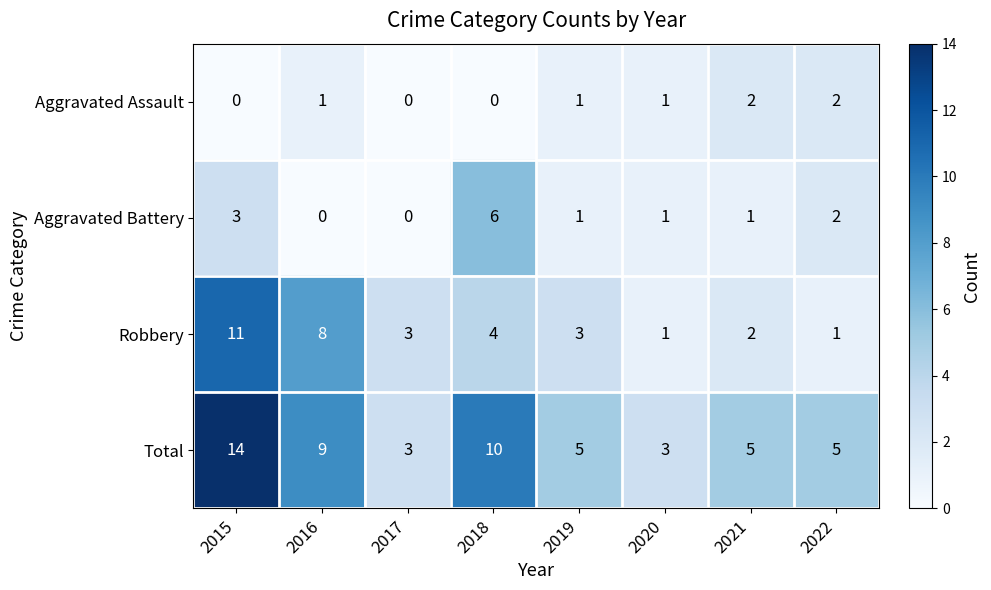

Rank the series at 2015 from lowest to highest value.

Aggravated Assault, Aggravated Battery, Robbery, Total